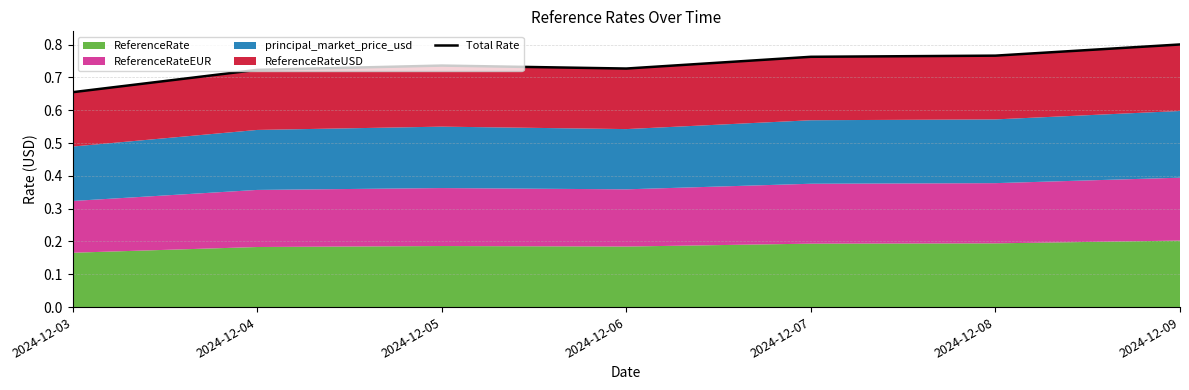

Reading left to right, extract all data points from this chart.

2024-12-03=0.7	2024-12-04=0.7	2024-12-05=0.7	2024-12-06=0.7	2024-12-07=0.8	2024-12-08=0.8	2024-12-09=0.8